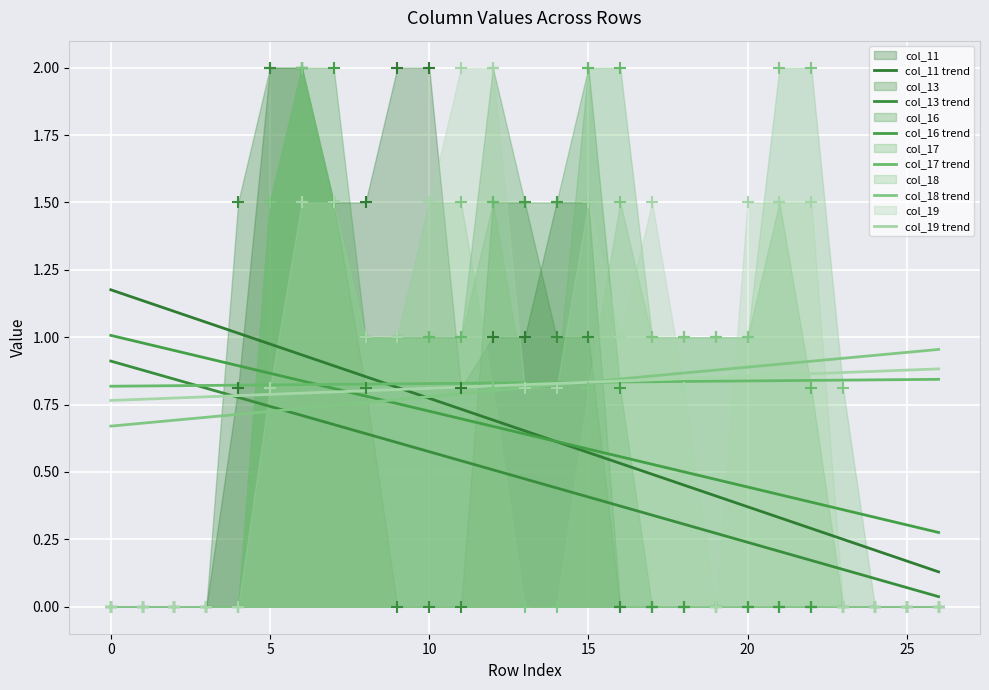

Which series reaches the maximum Y coordinate?

col_11 trend